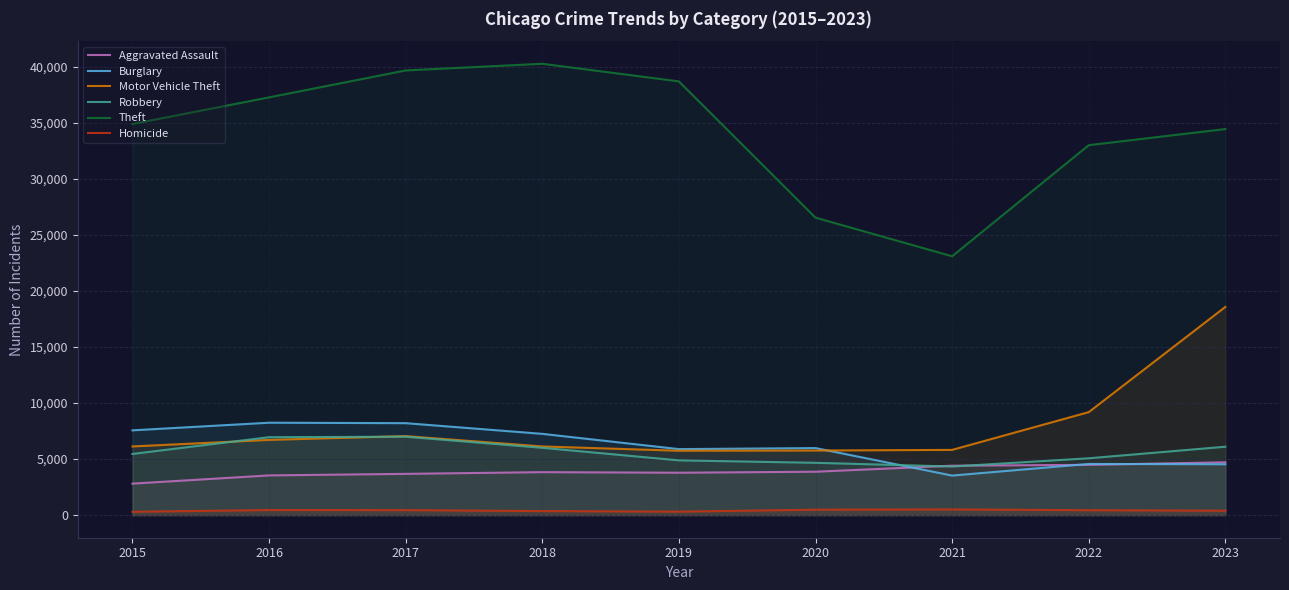

Where is the first local minimum for Burglary?

2019